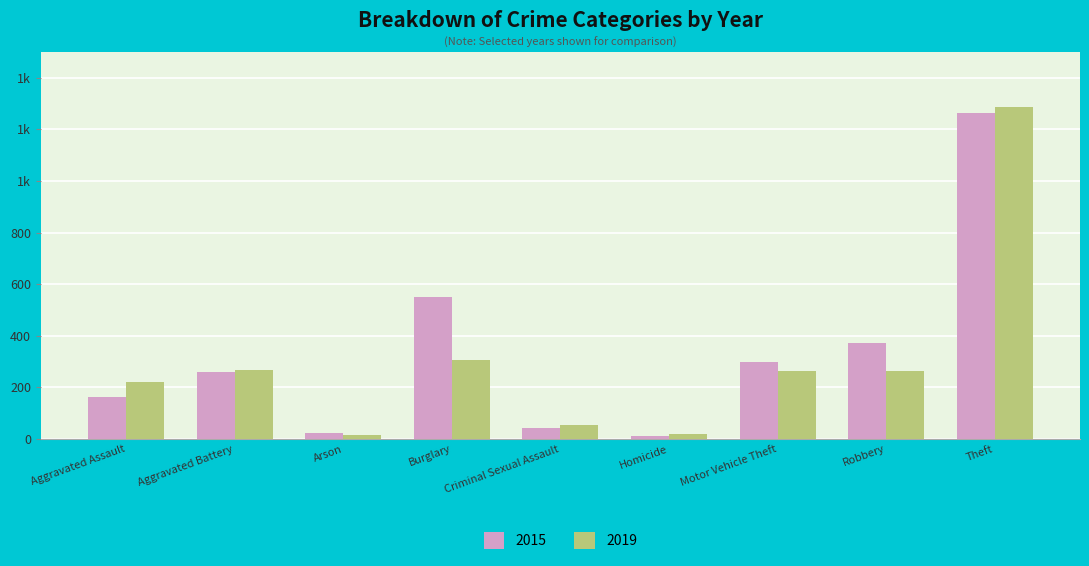

What is the difference between the second highest and second lowest values in the 2019 series?

287